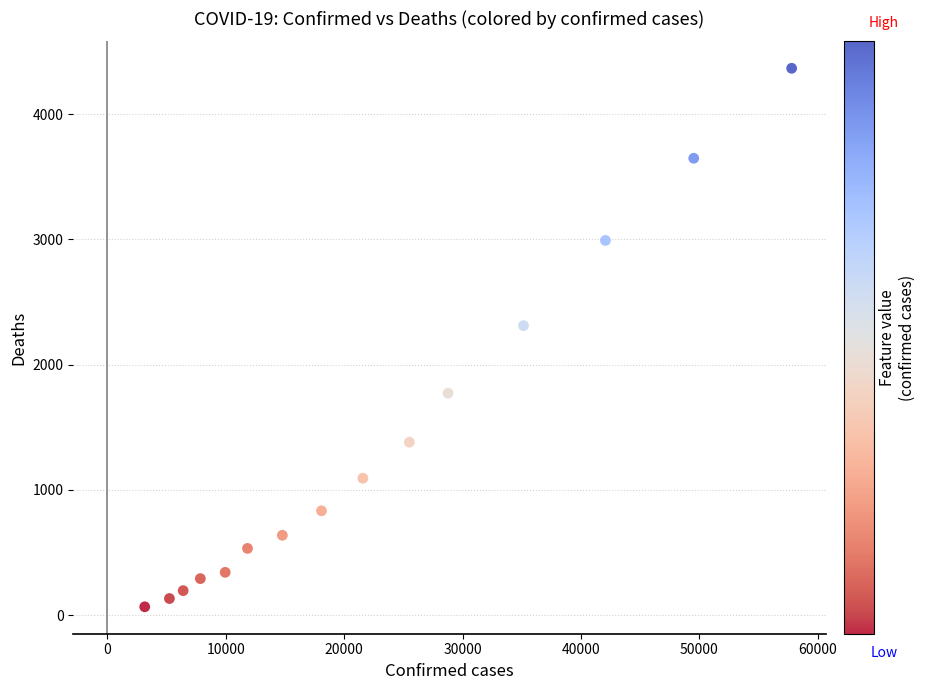

What is the range of X values (max minus min)?

54640